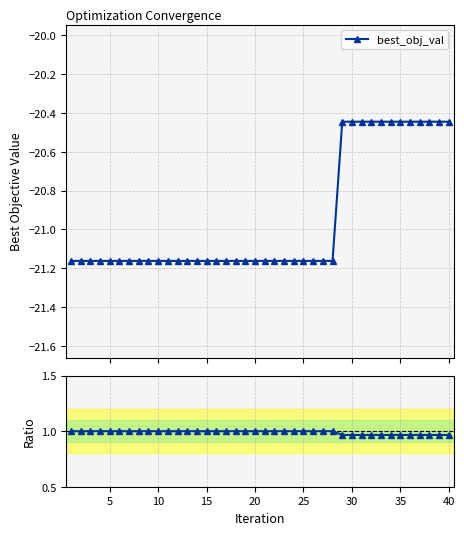

What is the average value of the Ratio to baseline series?

1.0